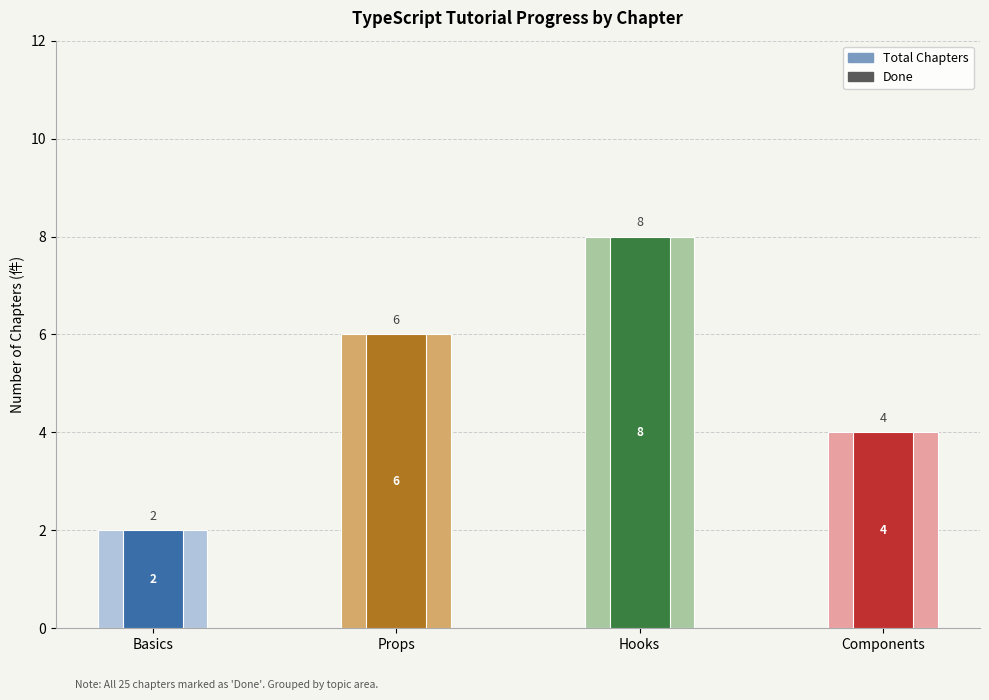

Rank the series by their maximum value, from highest to lowest.

Total Chapters, Done